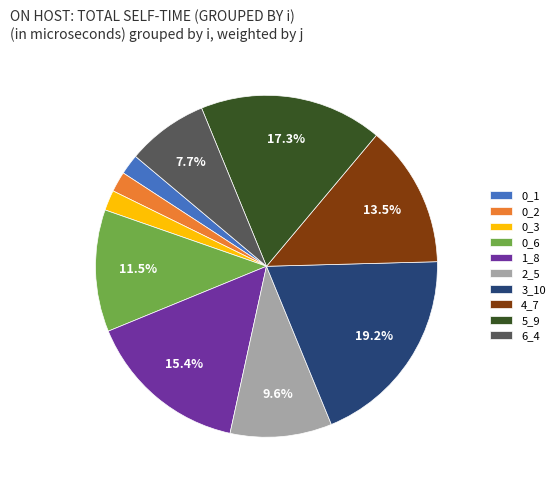

The 1_8 slice represents 26% of the pie. True or false?

False